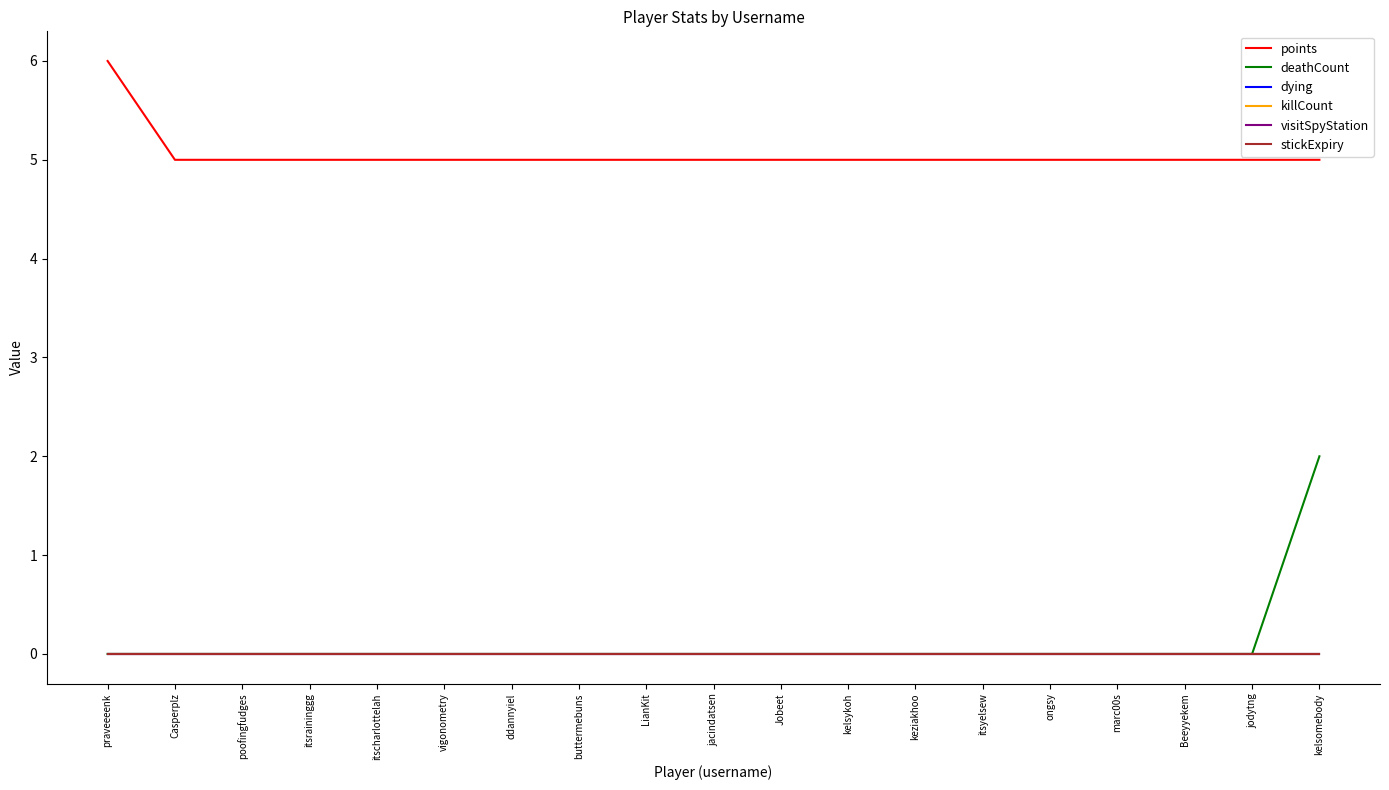

Where is stickExpiry nearest to the value 0?

praveeeenk